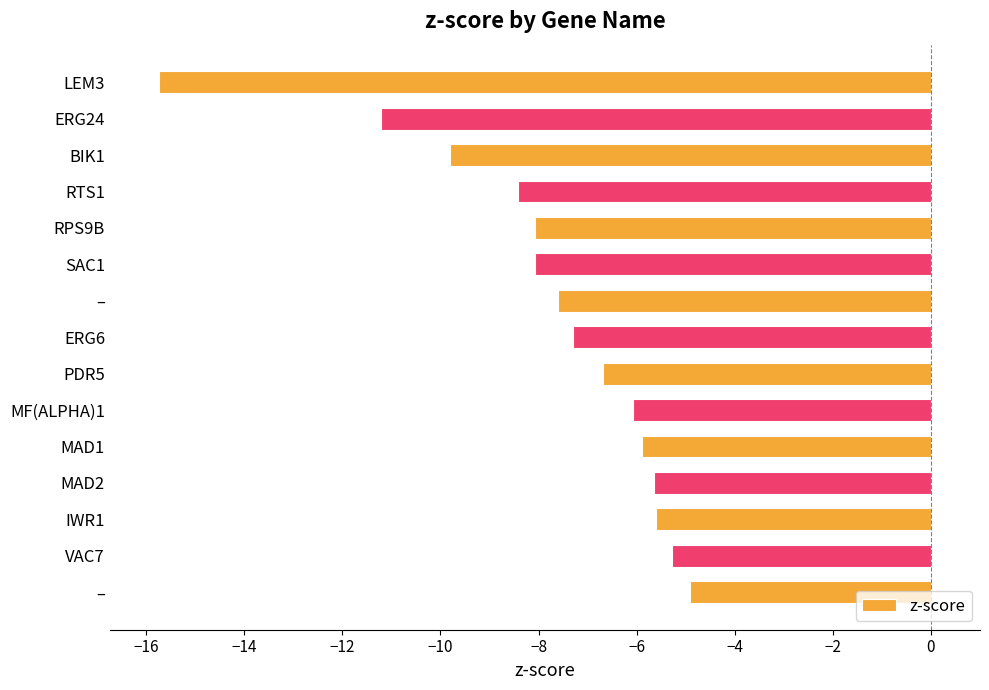

Are the bars horizontal?

Yes